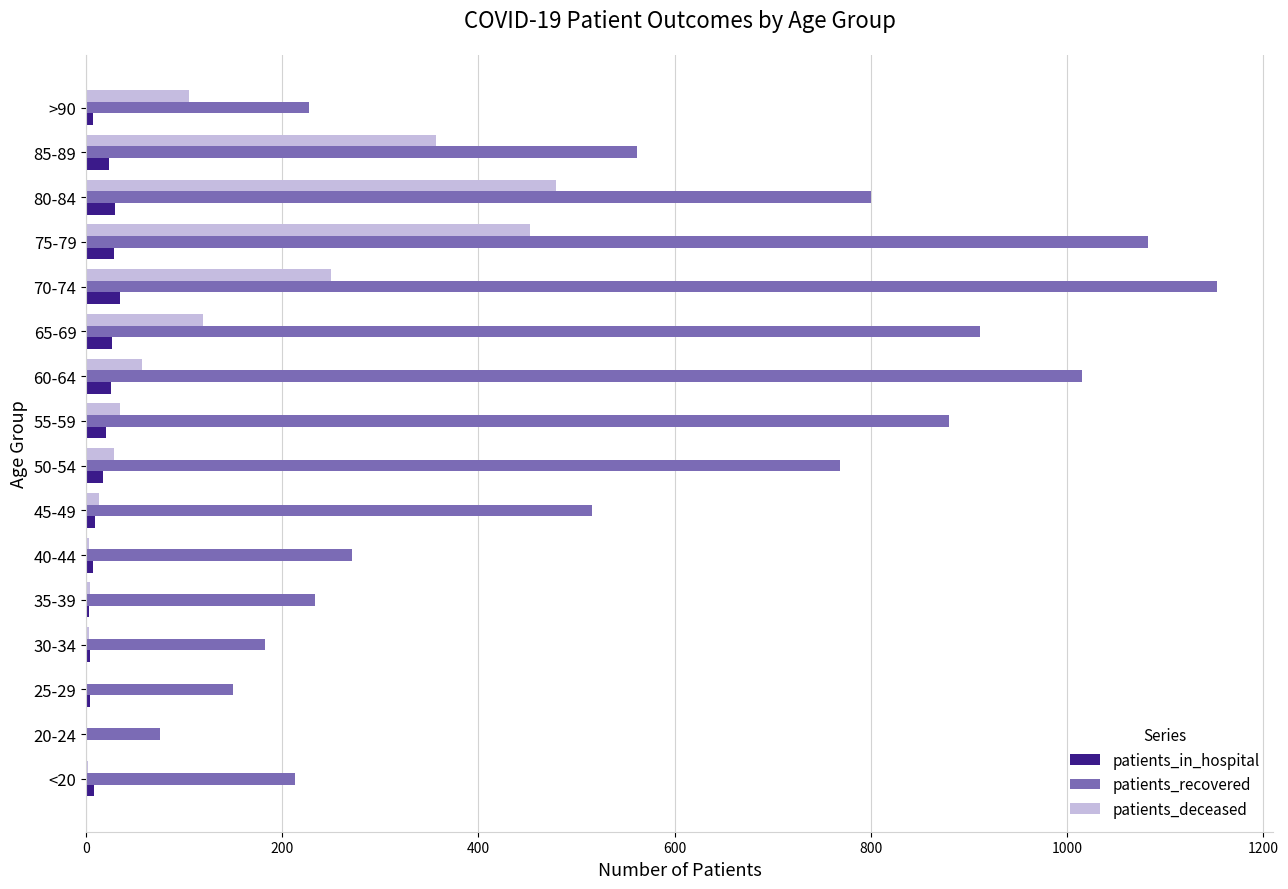

Is it true that patients_recovered equals 571 at 75-79?

False